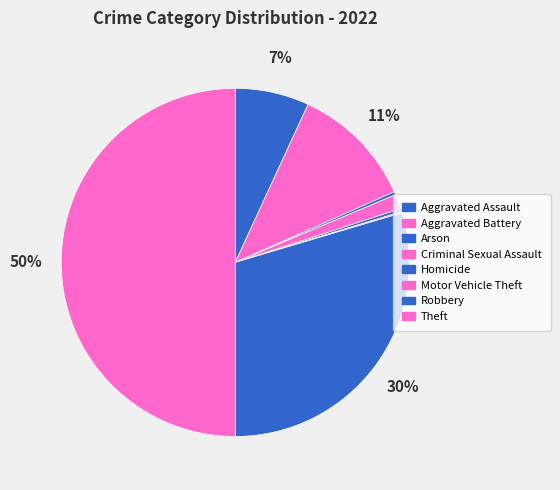

Combined, what portion of the pie is Homicide and Motor Vehicle Theft?

0.4%